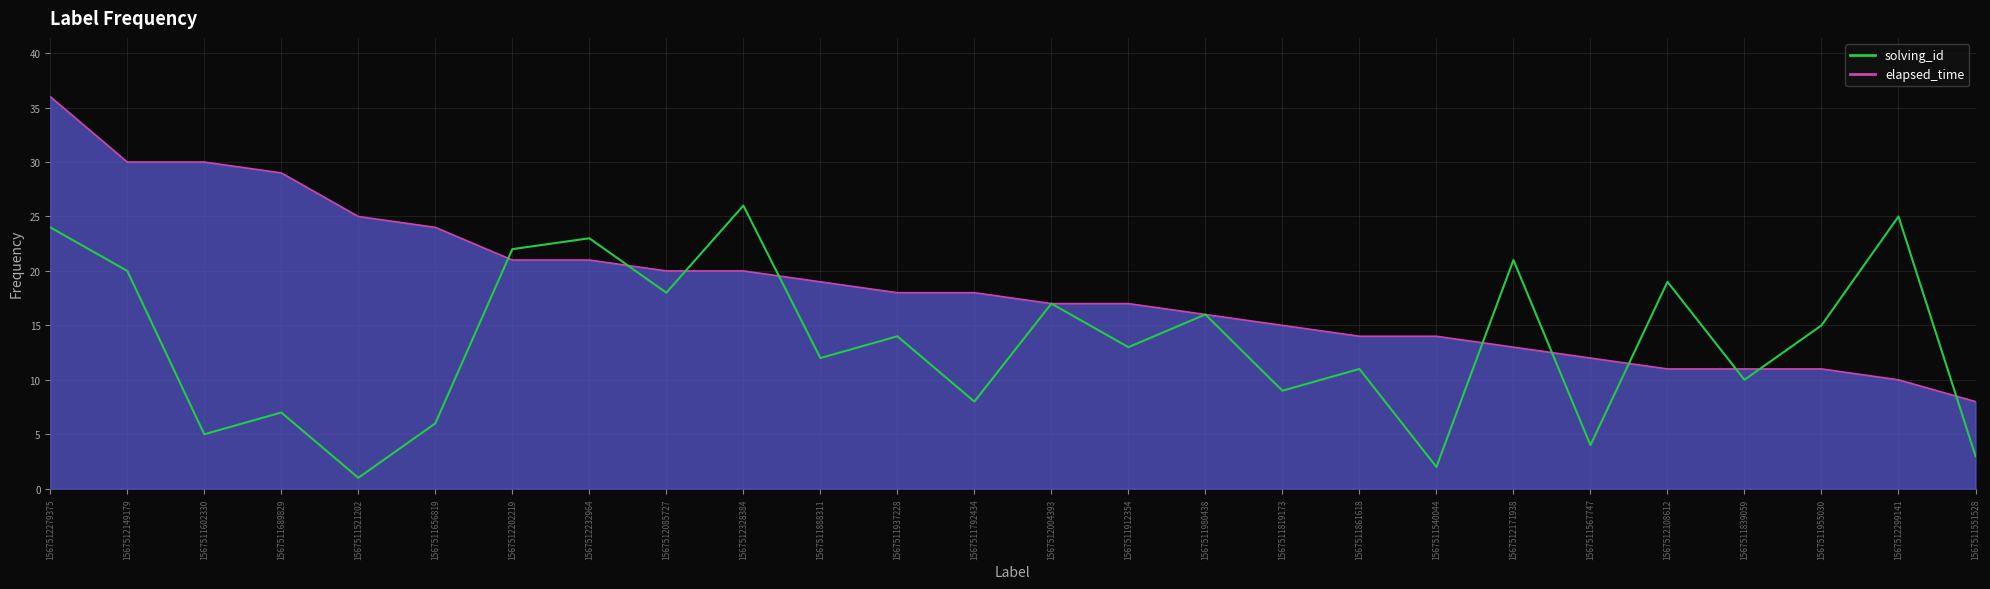

What is the difference between the maximum and second lowest values?

24